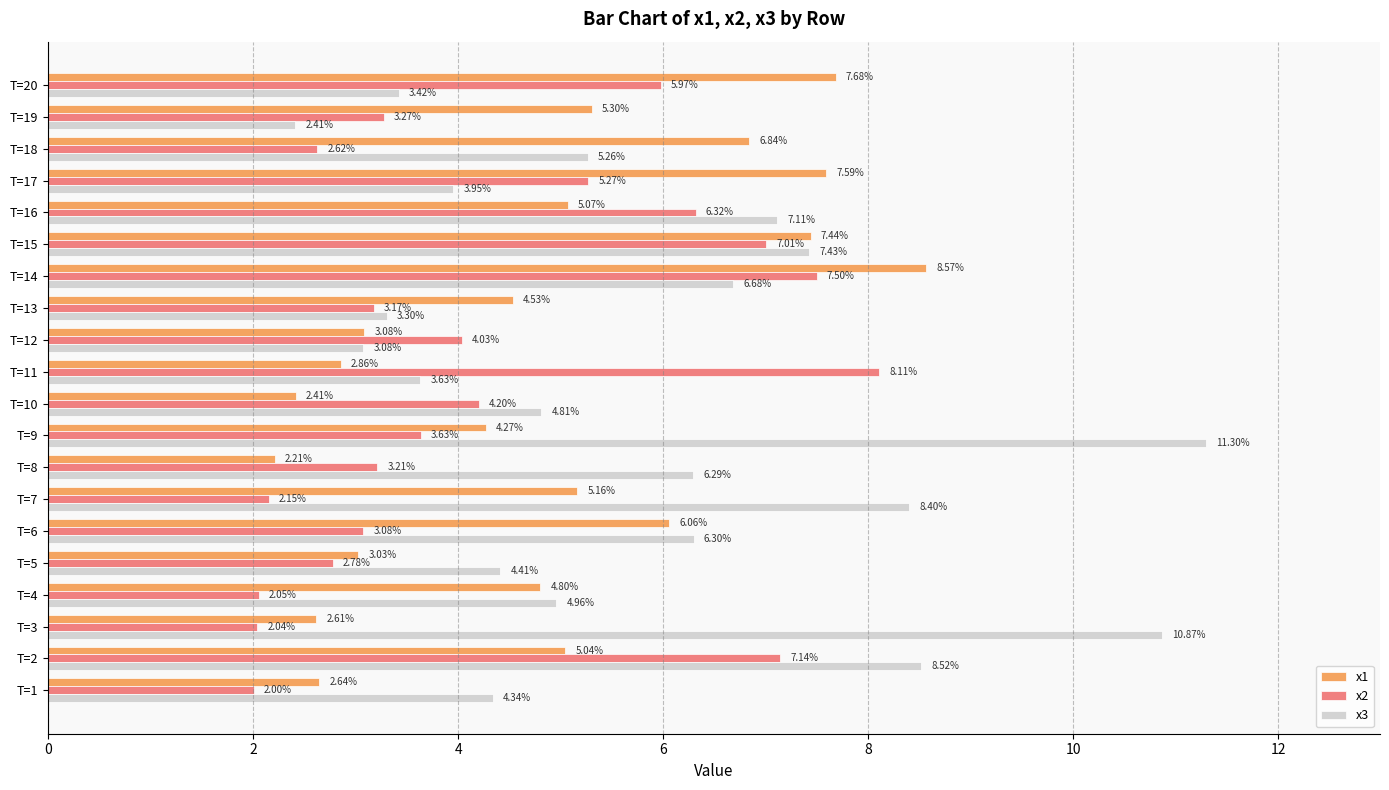

Rank the categories by x1 value from highest to lowest.

T=14, T=20, T=17, T=15, T=18, T=6, T=19, T=7, T=16, T=2, T=4, T=13, T=9, T=12, T=5, T=11, T=1, T=3, T=10, T=8